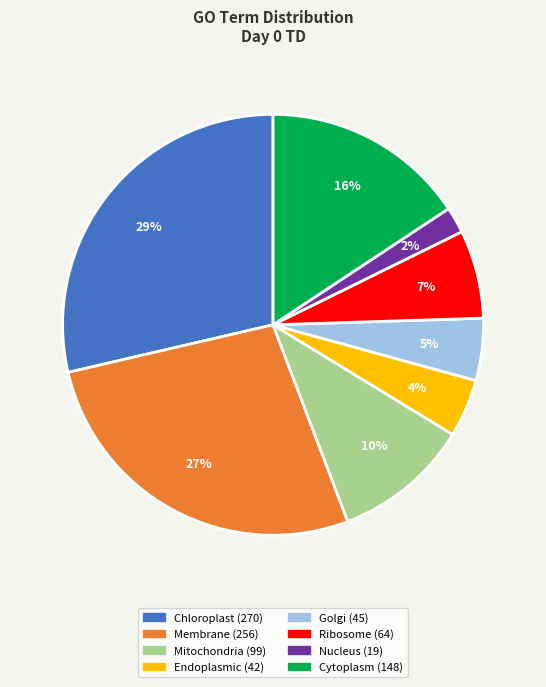

How many slices are in this pie chart?

8